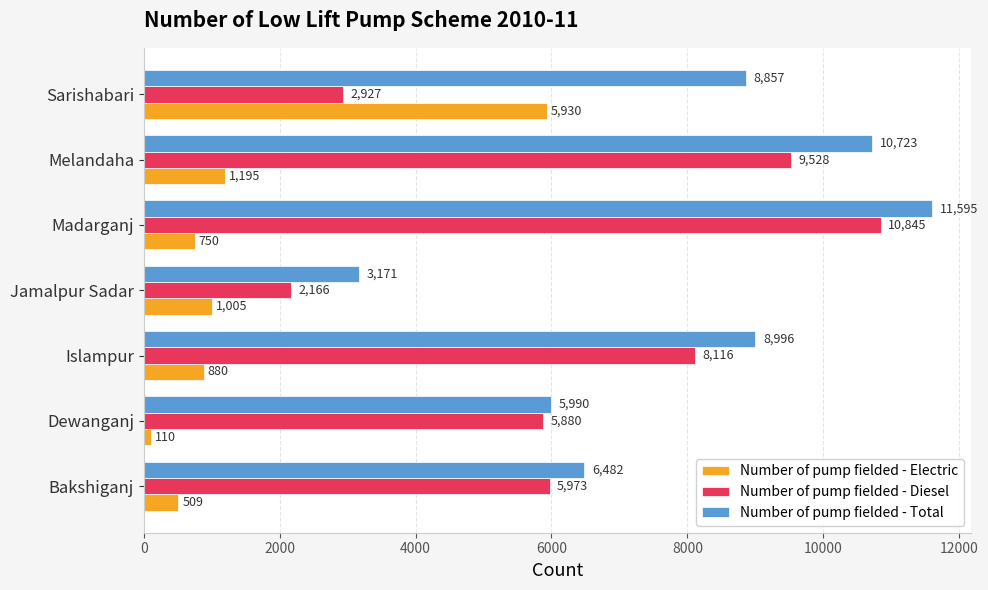

Where is Number of pump fielded - Electric nearest to the value 3020?

Melandaha